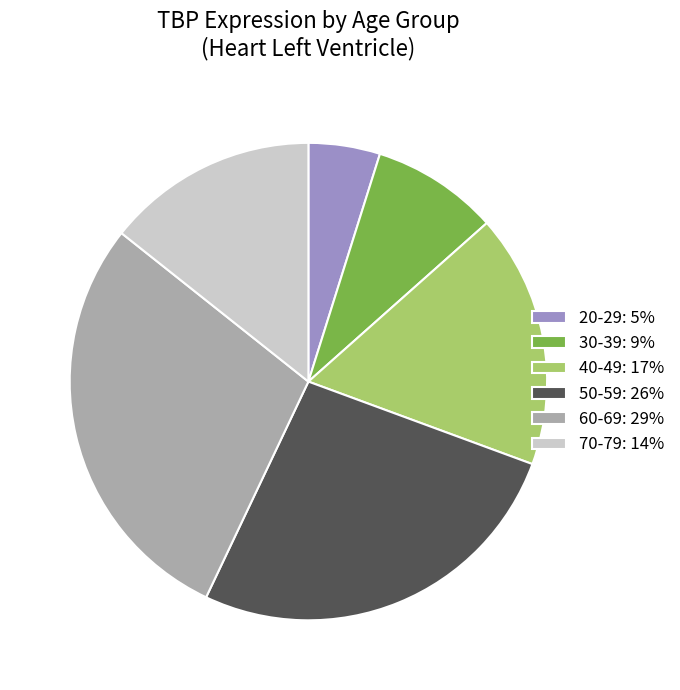

How many segments does this pie chart have?

6